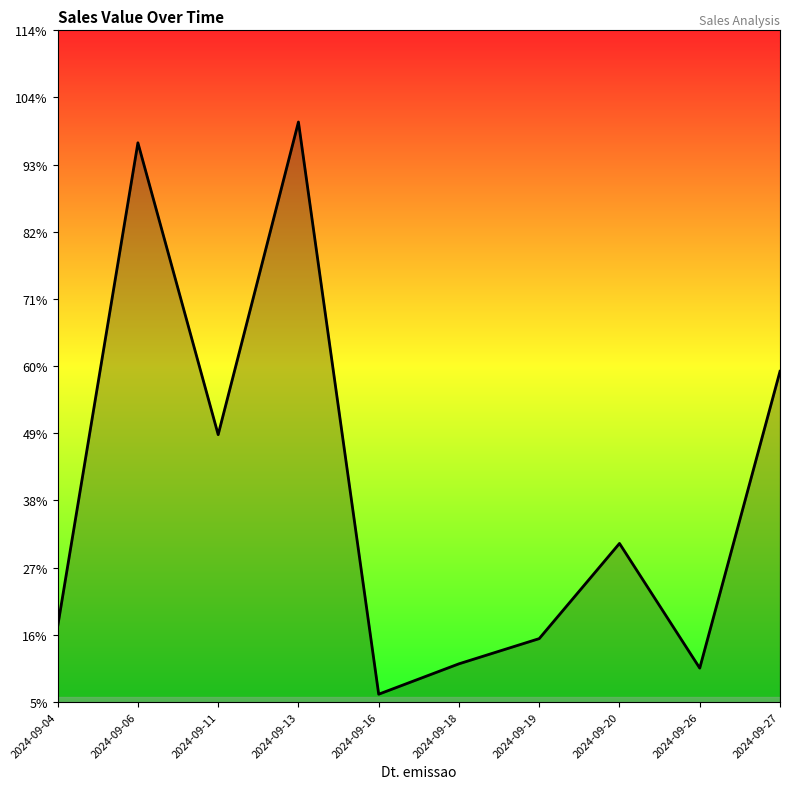

Reading left to right, what are all the values shown in this chart?

2024-09-04=8641.2	2024-09-06=47870.8	2024-09-11=24204.1	2024-09-13=49556.3	2024-09-16=3157.6	2024-09-18=5622.0	2024-09-19=7665.2	2024-09-20=15383.4	2024-09-26=5273.5	2024-09-27=29340.0